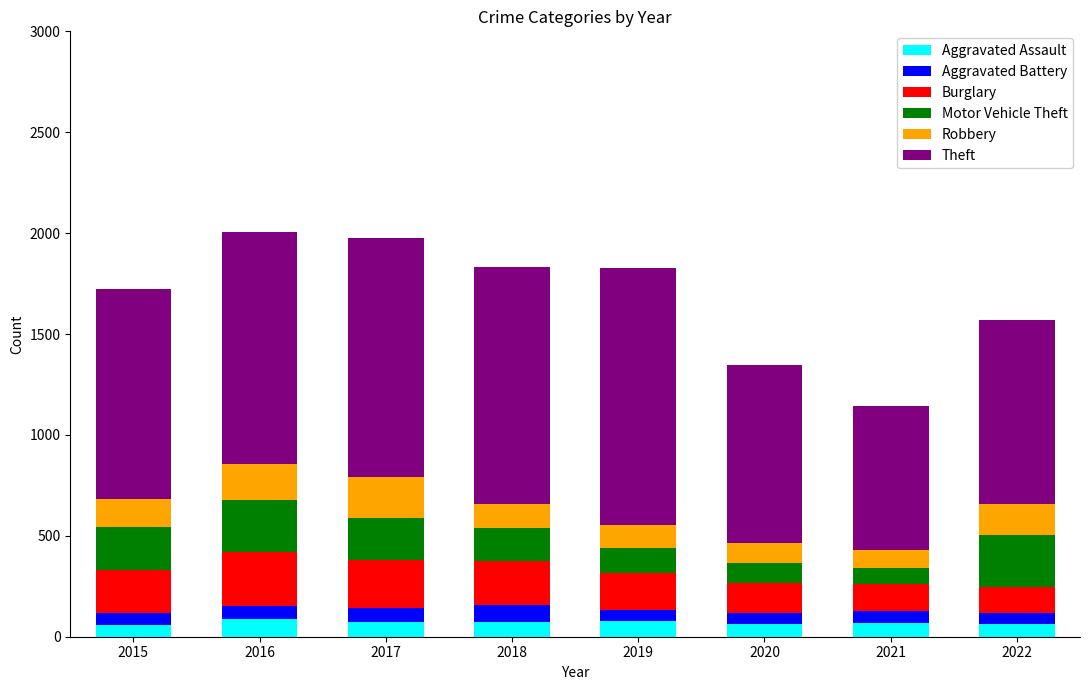

What is the highest value of the Aggravated Assault series?

88